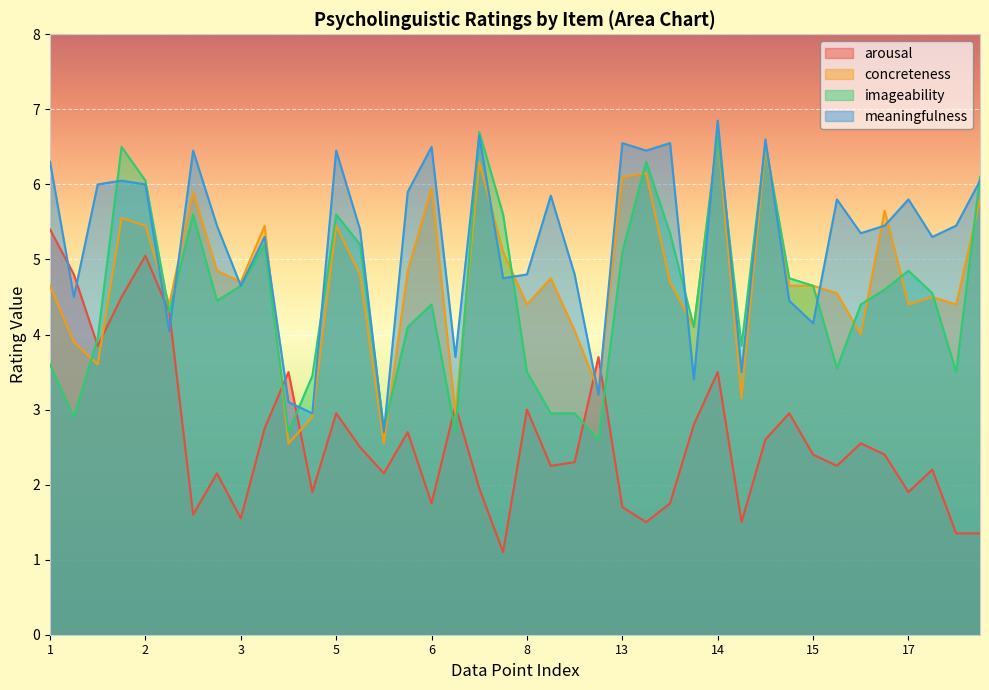

What is the sum of the concreteness values at 5 and 17?

9.9